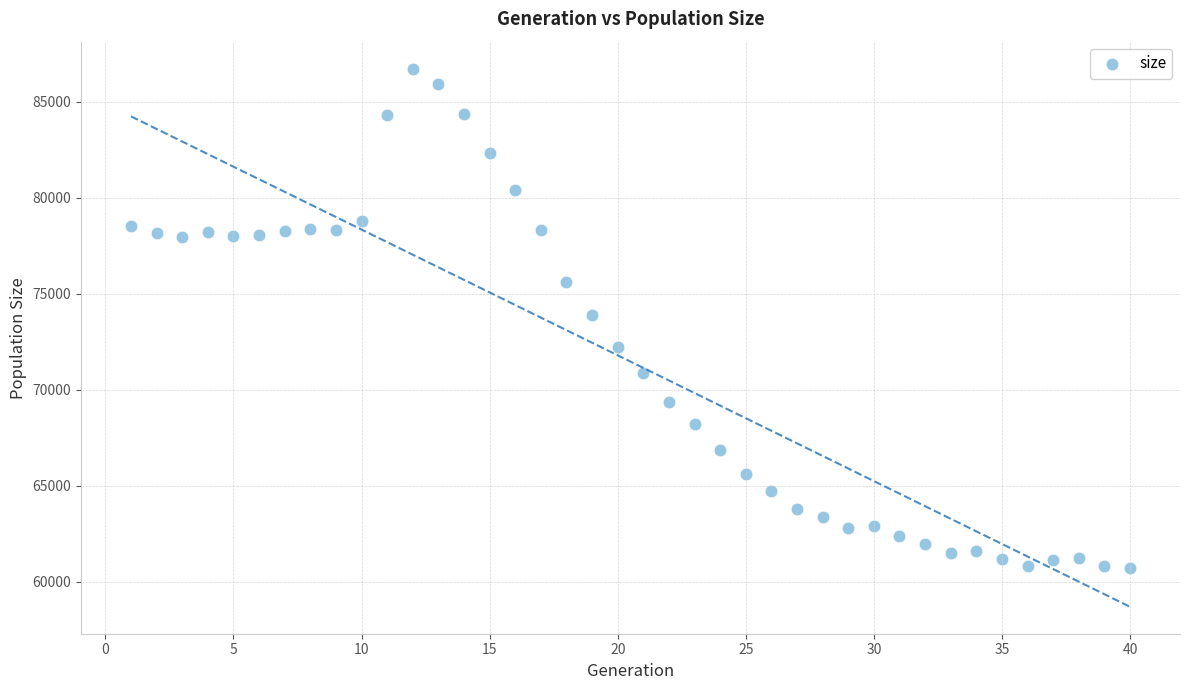

What is the range of X values (max minus min)?

39